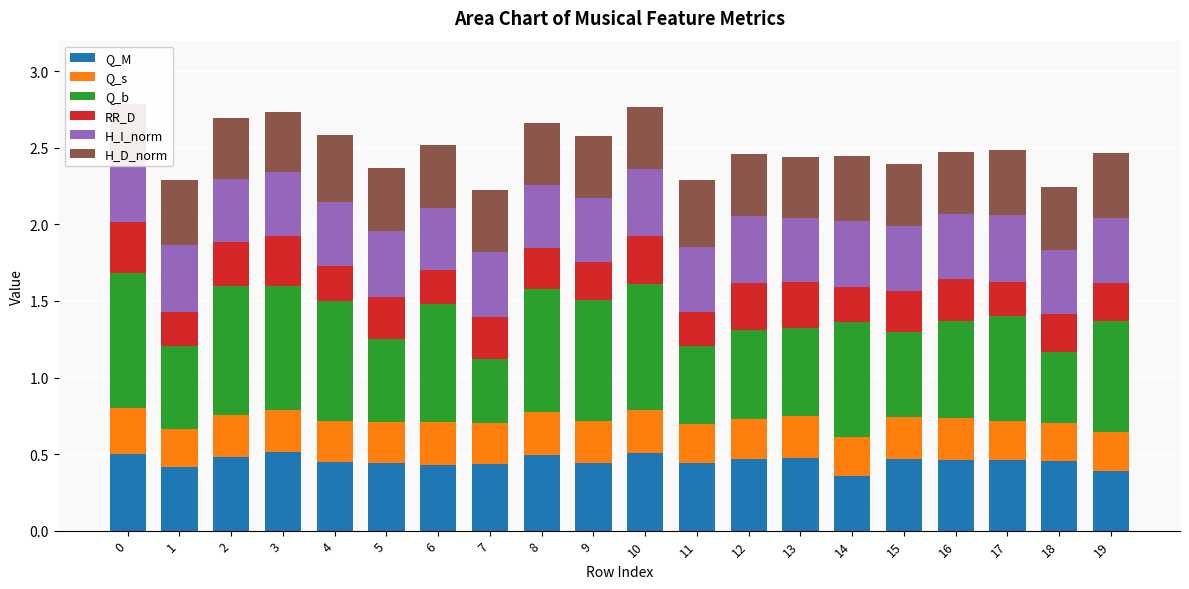

How many groups of bars are there?

20